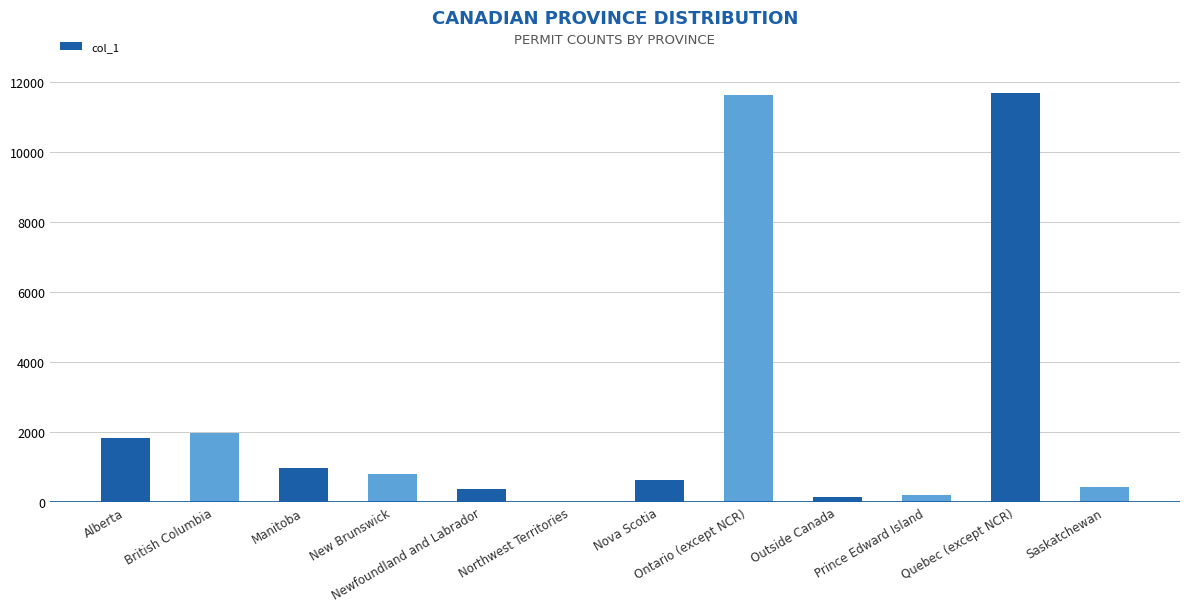

What is the greatest value displayed?

11691